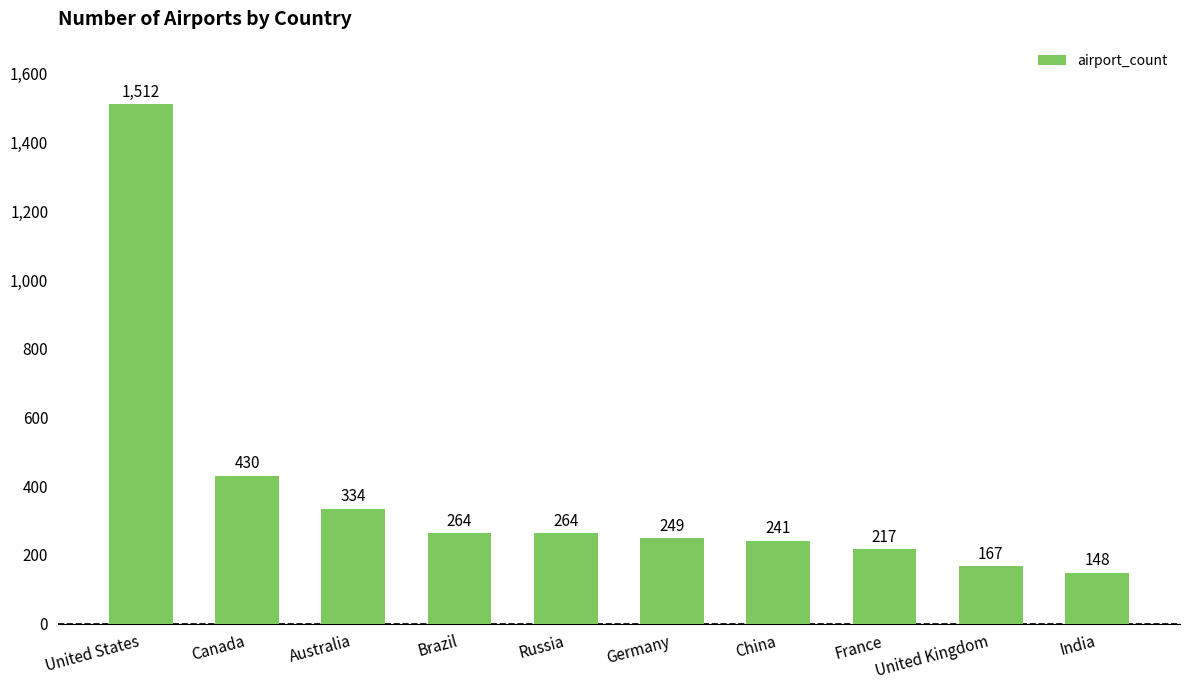

Reading right to left, list all the values displayed in this chart.

148	167	217	241	249	264	264	334	430	1512